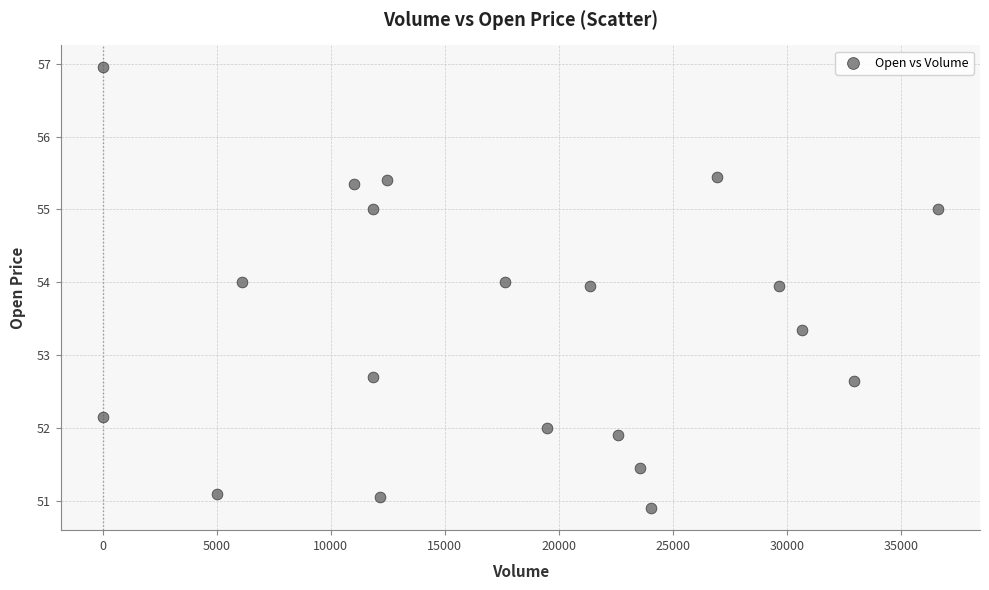

What is the range of X values (max minus min)?

36635.0